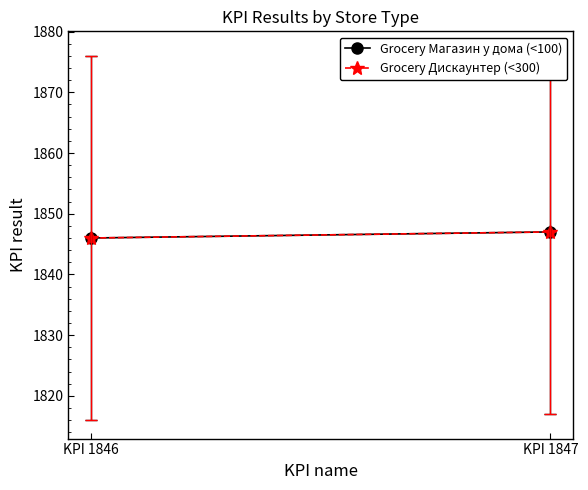

Count the Grocery Магазин у дома (<100) values in the range 1846 to 1847.

2